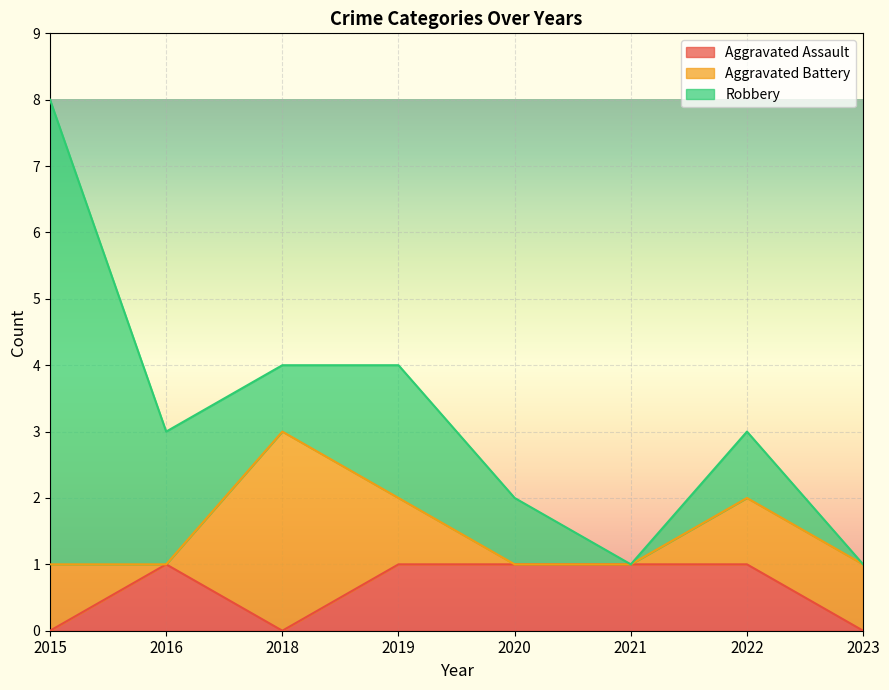

Reading left to right, list all the values displayed in this chart.

Aggravated Assault: 2015=0	2016=1	2018=0	2019=1	2020=1	2021=1	2022=1	2023=0
Aggravated Battery: 2015=1	2016=0	2018=3	2019=1	2020=0	2021=0	2022=1	2023=1
Robbery: 2015=7	2016=2	2018=1	2019=2	2020=1	2021=0	2022=1	2023=0